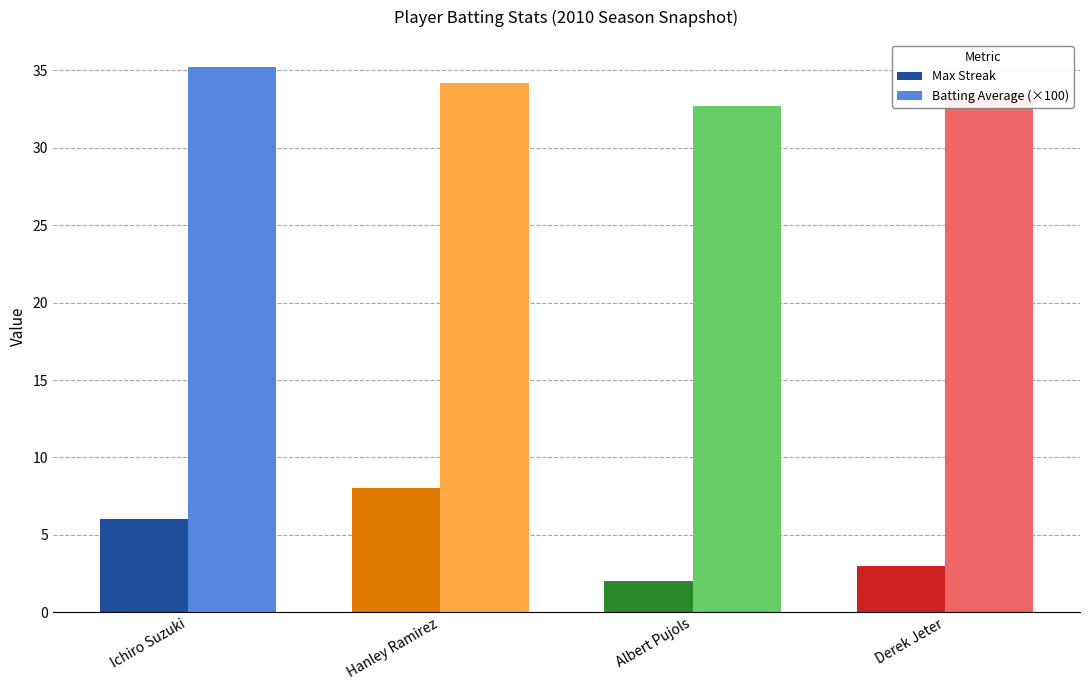

Reading left to right, list all the values displayed in this chart.

Max Streak: 6.0	8.0	2.0	3.0
Batting Average (×100): 35.2	34.2	32.7	33.4